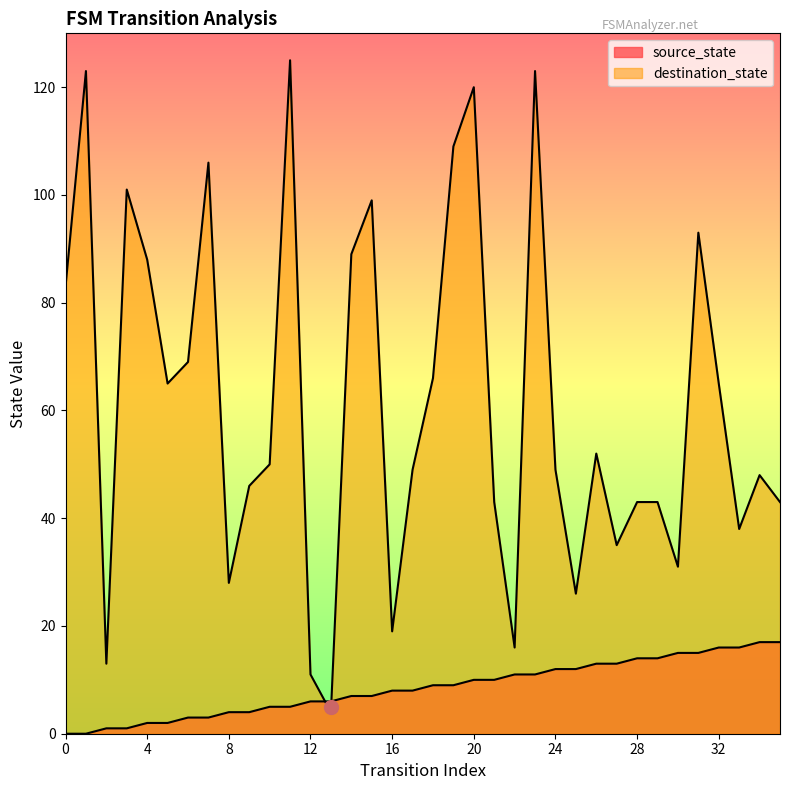

What is the greatest value displayed?

125